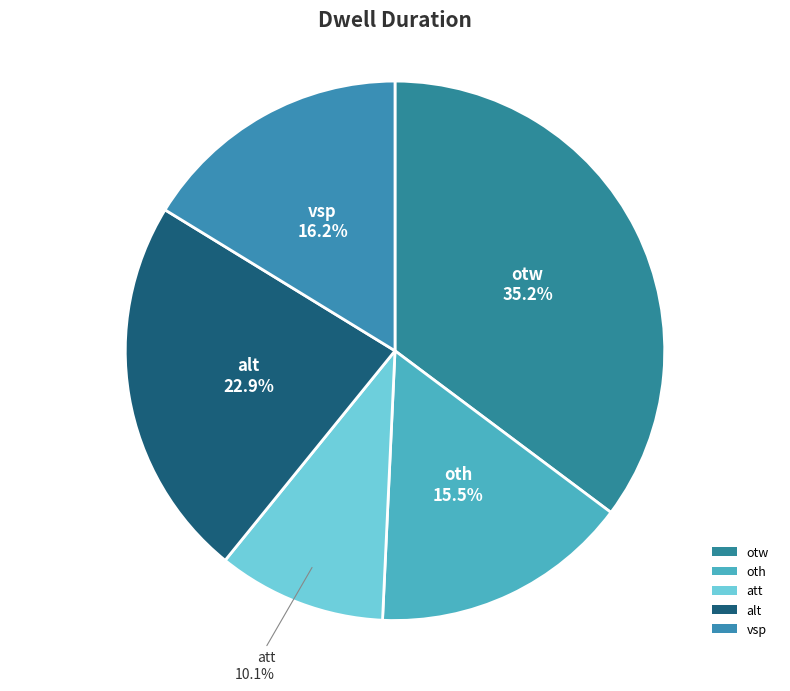

Which category has the biggest portion of the pie?

otw